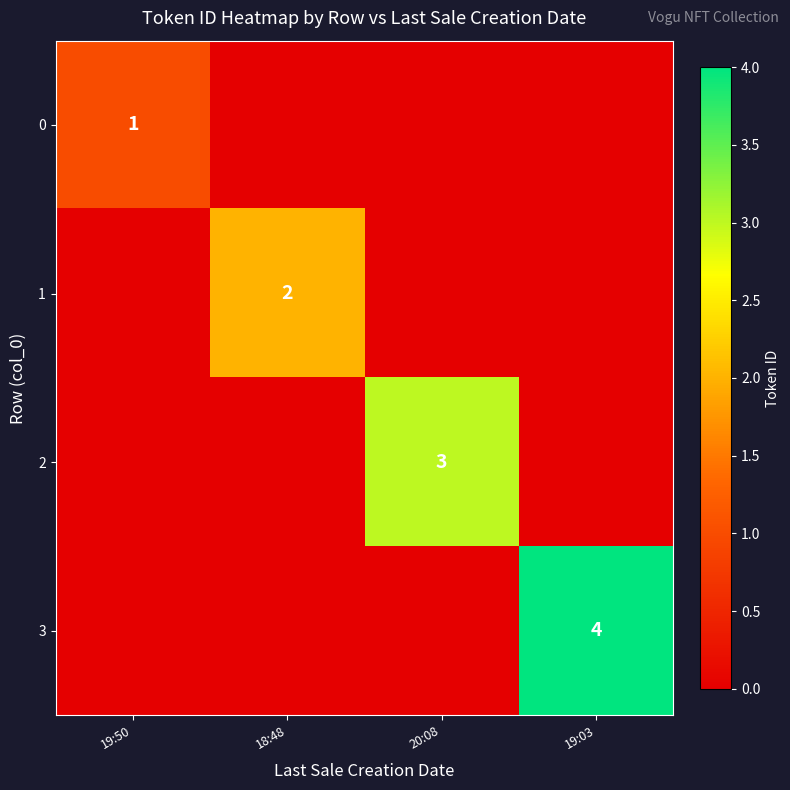

The value of 2 at 20:08 is 4. True or false?

False